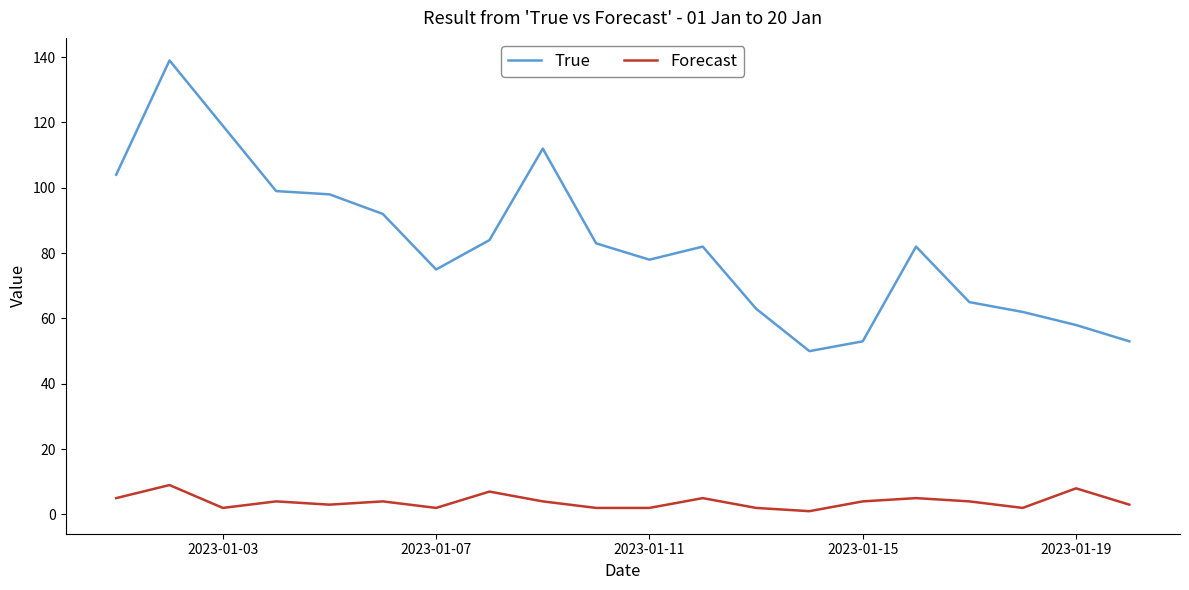

What is the difference between the maximum and minimum values in the Forecast series?

8